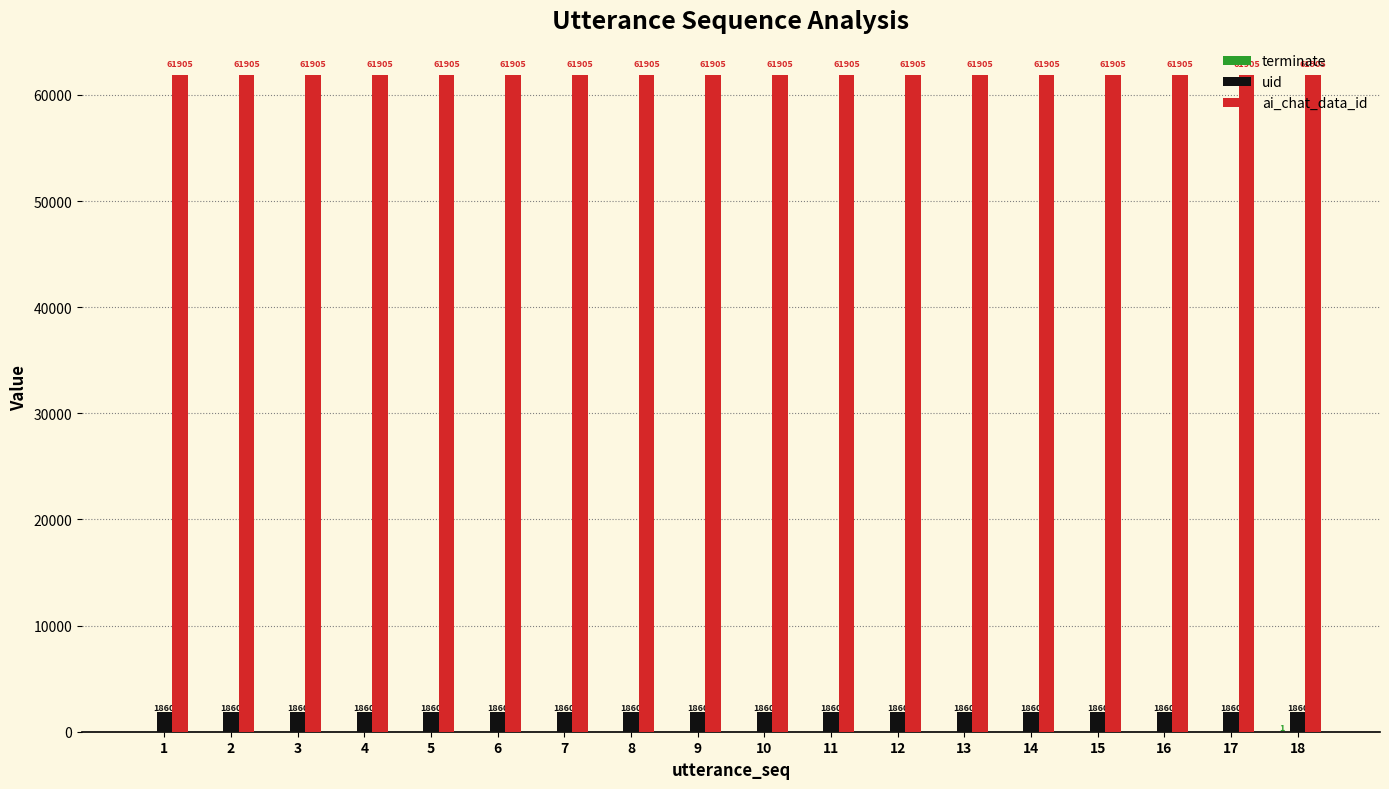

At which category is the sum across all series the highest?

18